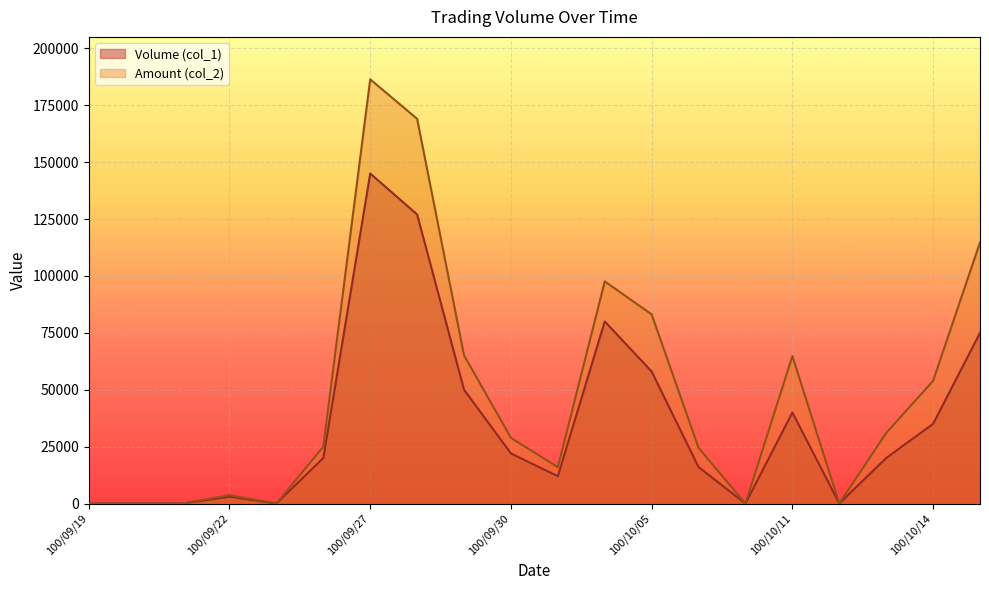

What is the difference between the second highest and second lowest values in the Amount (col_2) series?

169020